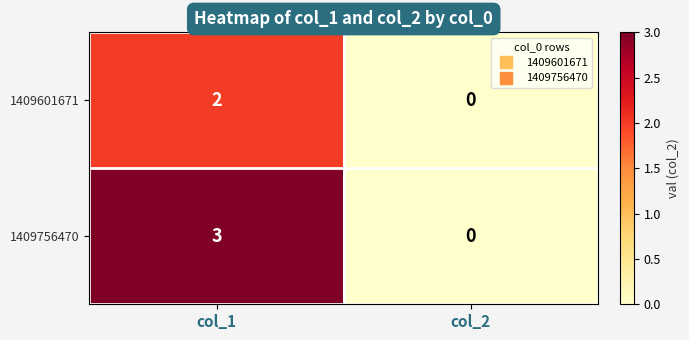

What is the difference between the 1409756470 values at col_2 and col_1?

3